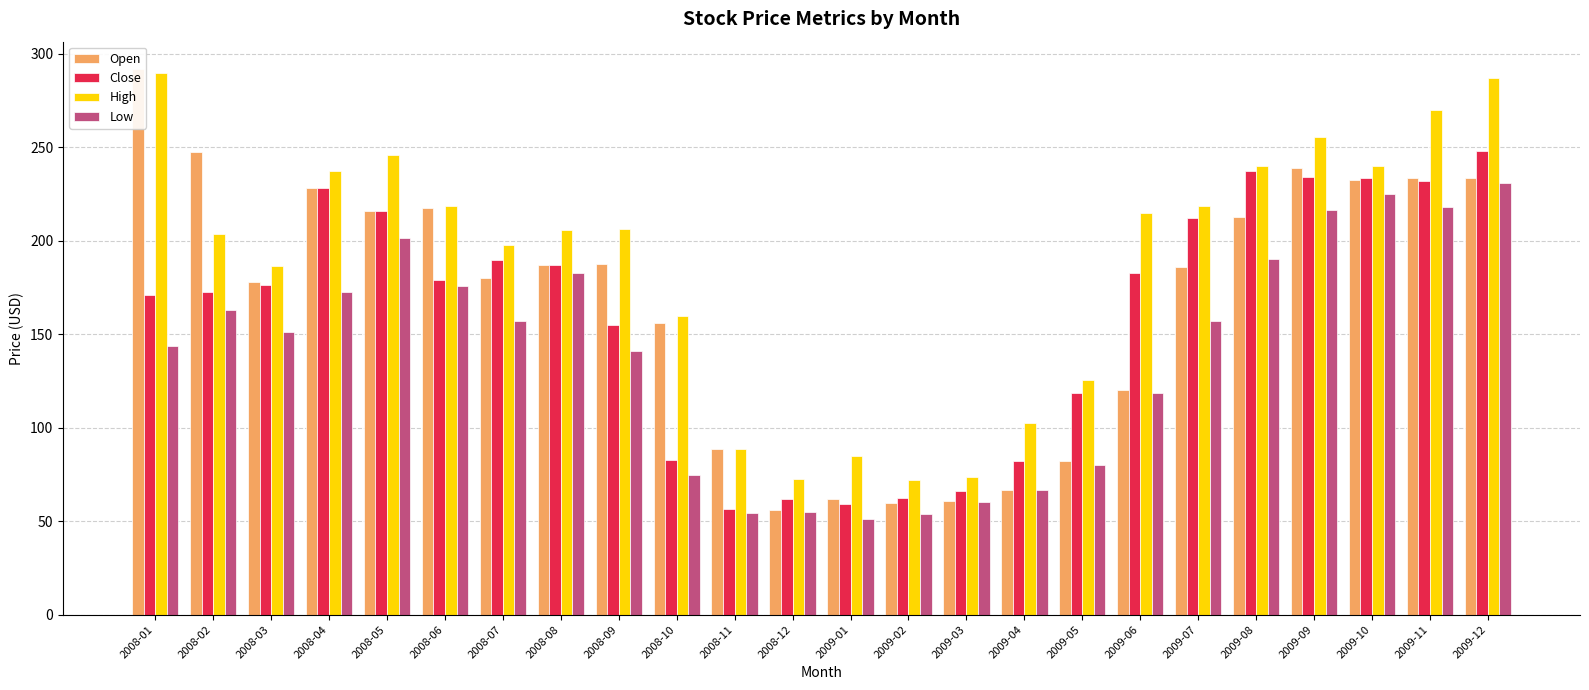

What is the sum of the High values at 2009-04 and 2008-01?

392.4